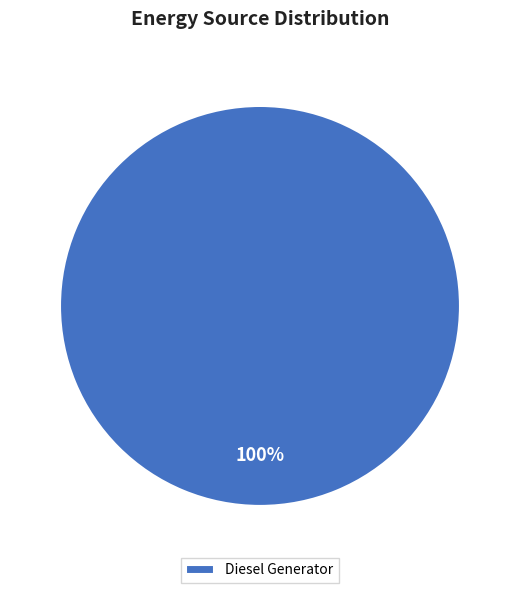

What percentage is the Diesel Generator slice, to the nearest percent?

100%